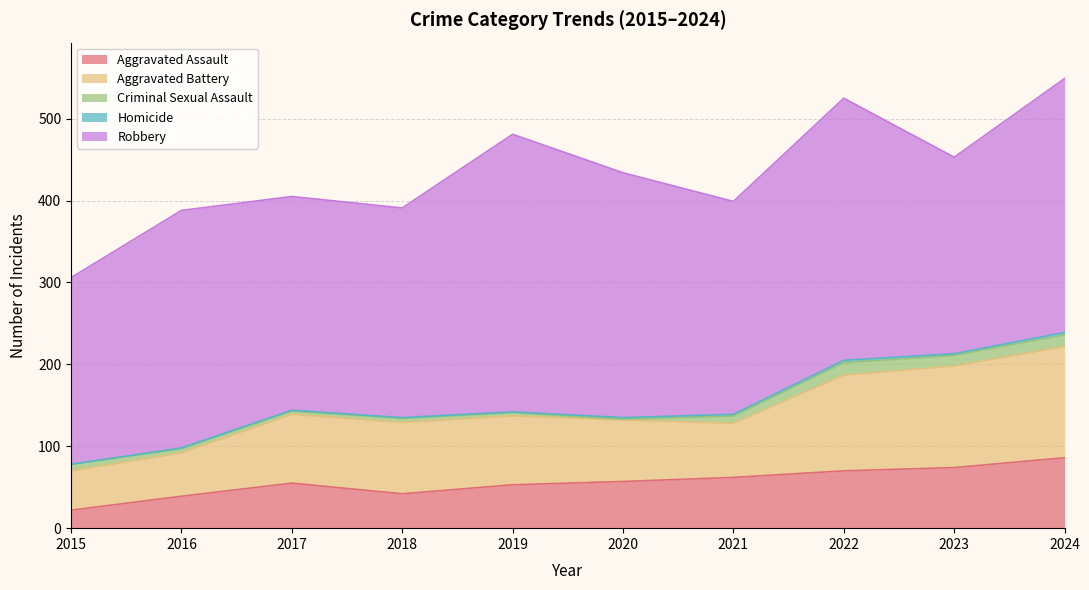

Reading left to right, extract all data points from this chart.

Aggravated Assault: 22	39	55	42	53	57	62	70	74	86
Aggravated Battery: 48	53	84	87	84	75	66	117	124	136
Criminal Sexual Assault: 8	5	4	5	4	1	9	15	13	14
Homicide: 0	1	1	1	1	2	2	3	2	3
Robbery: 228	290	261	256	339	299	260	320	240	310